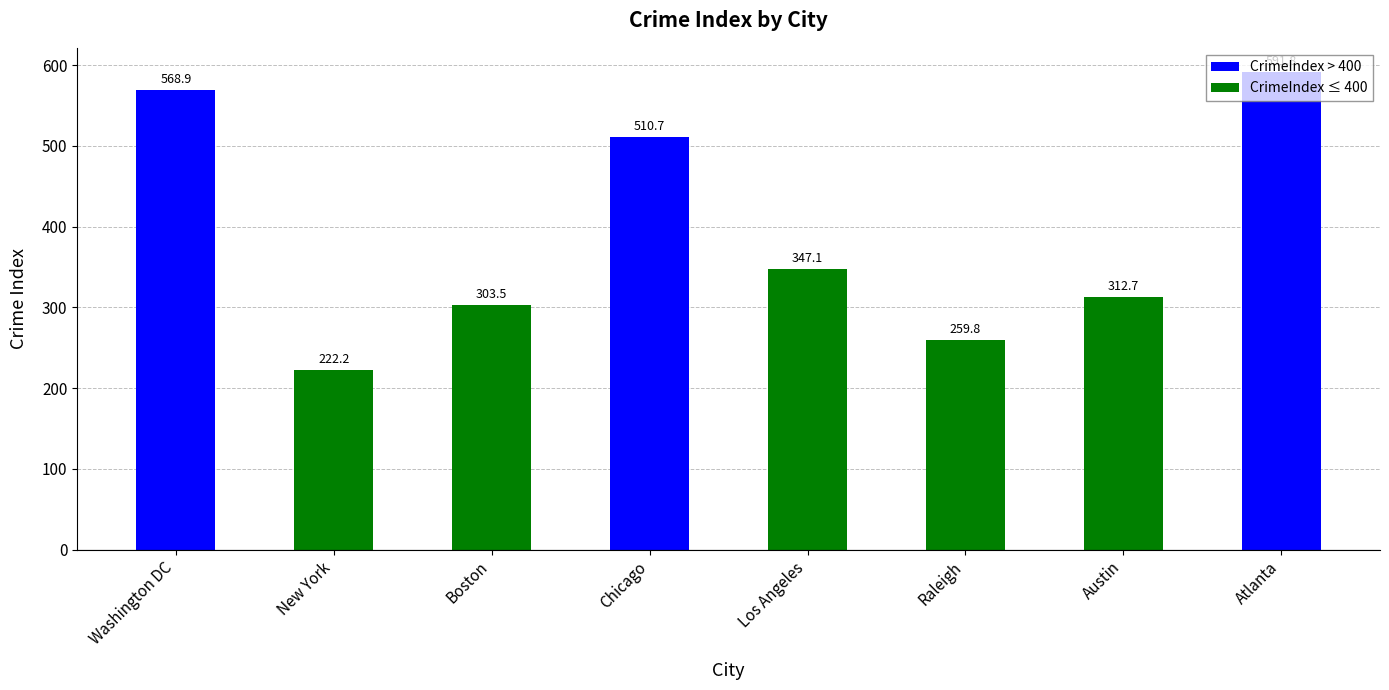

List the labels in order of value, smallest first.

New York, Raleigh, Boston, Austin, Los Angeles, Chicago, Washington DC, Atlanta